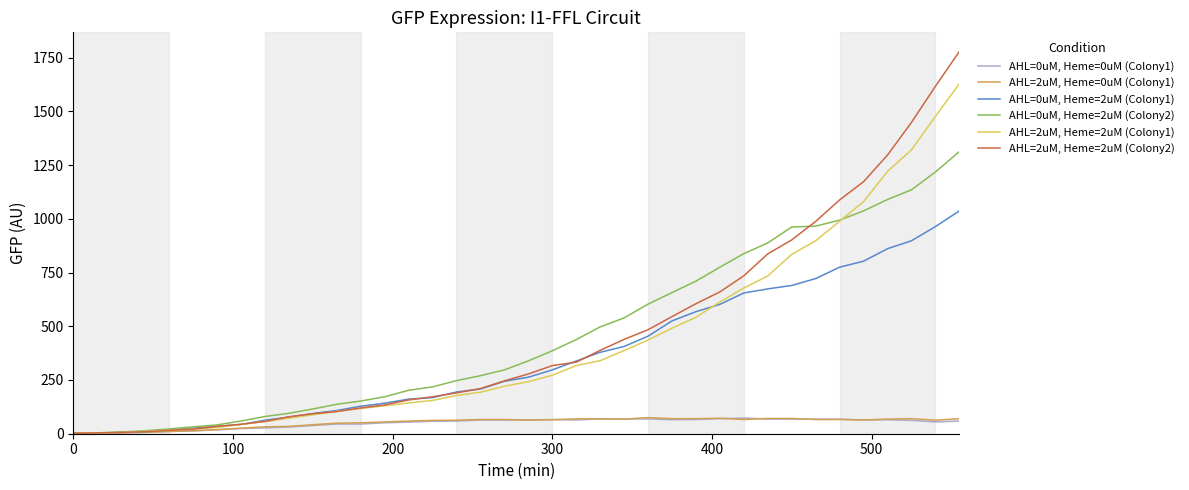

List the series in order of their peak value, lowest first.

AHL=0uM, Heme=0uM (Colony1), AHL=2uM, Heme=0uM (Colony1), AHL=0uM, Heme=2uM (Colony1), AHL=0uM, Heme=2uM (Colony2), AHL=2uM, Heme=2uM (Colony1), AHL=2uM, Heme=2uM (Colony2)